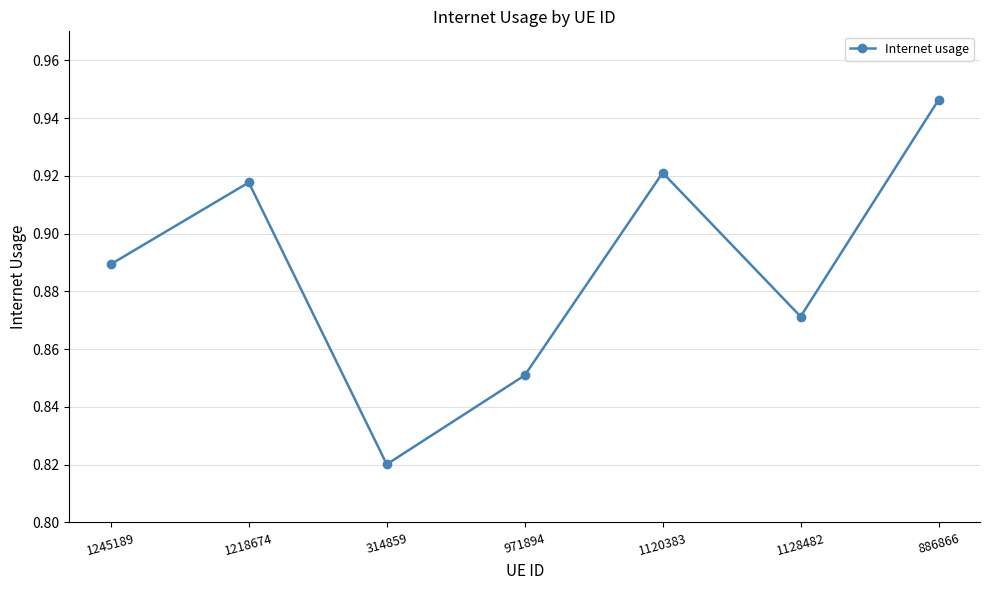

The chart shows a value of 0.5 at 1120383. True or false?

False